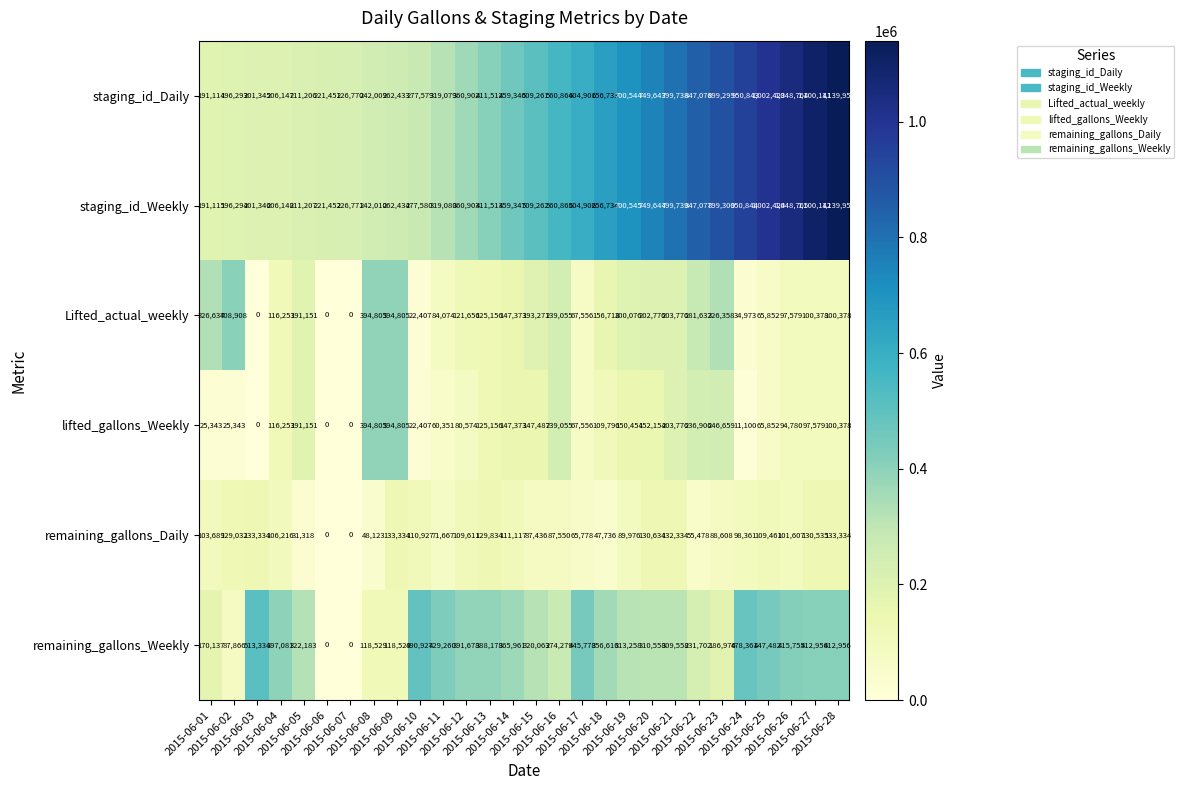

At how many categories does at least one series exceed 471687?

16